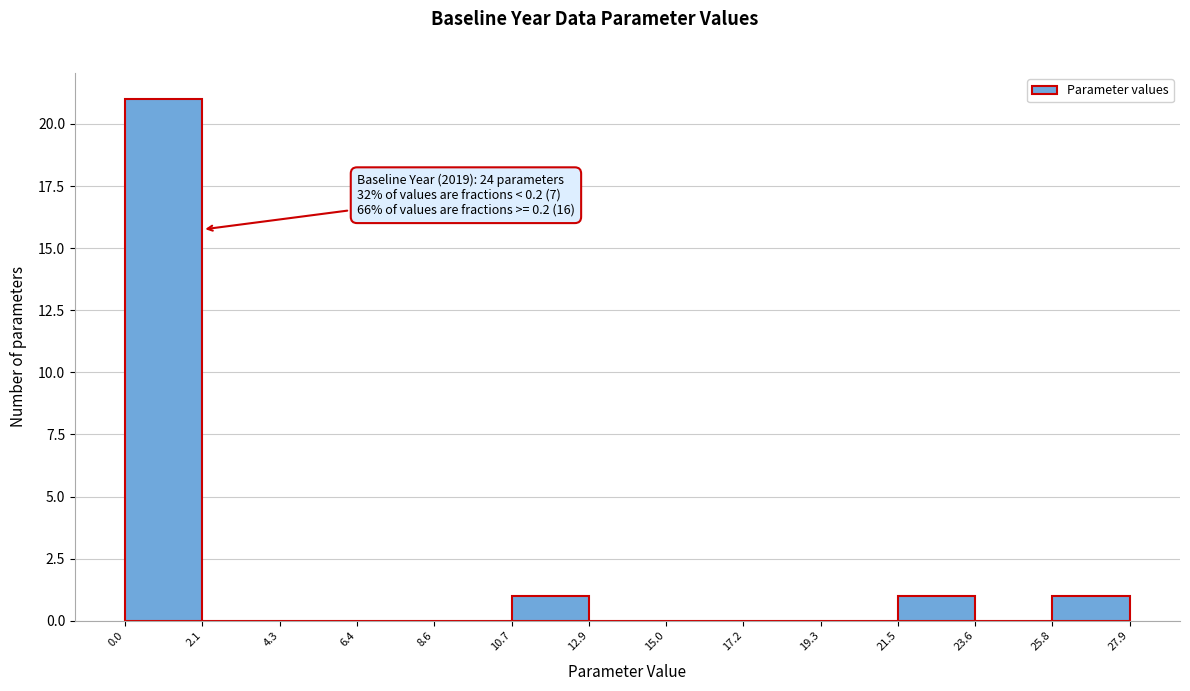

Which range on the x-axis has the tallest bar?

0.0 to 2.1